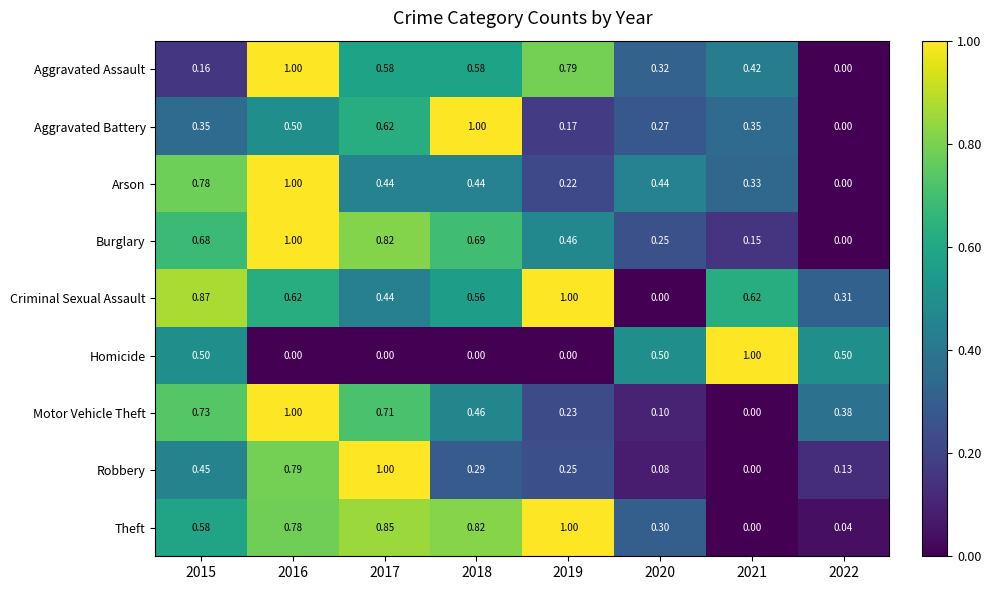

Which series has the largest total across all categories?

Criminal Sexual Assault